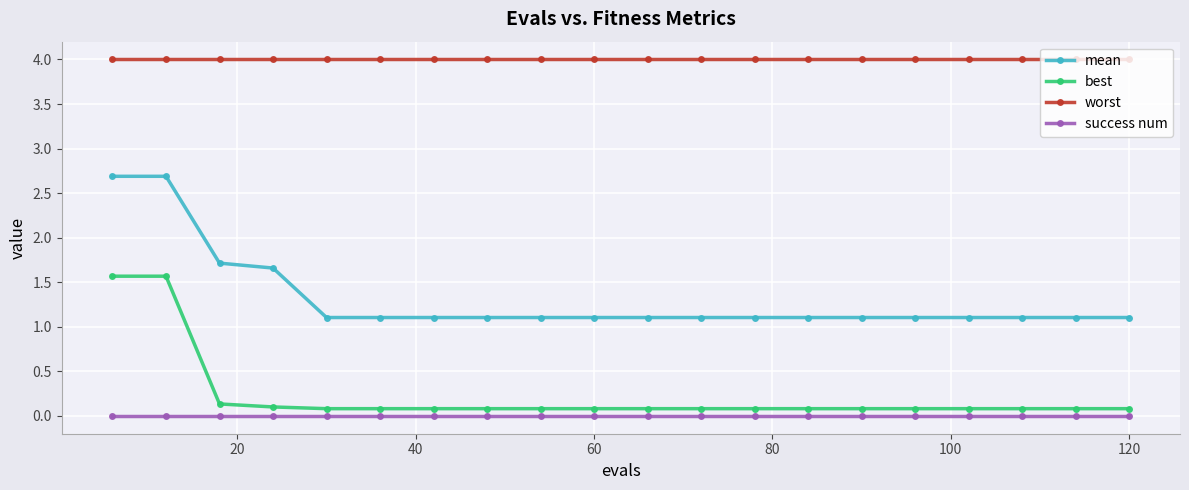

Does the chart display data point markers on the line(s)?

Yes